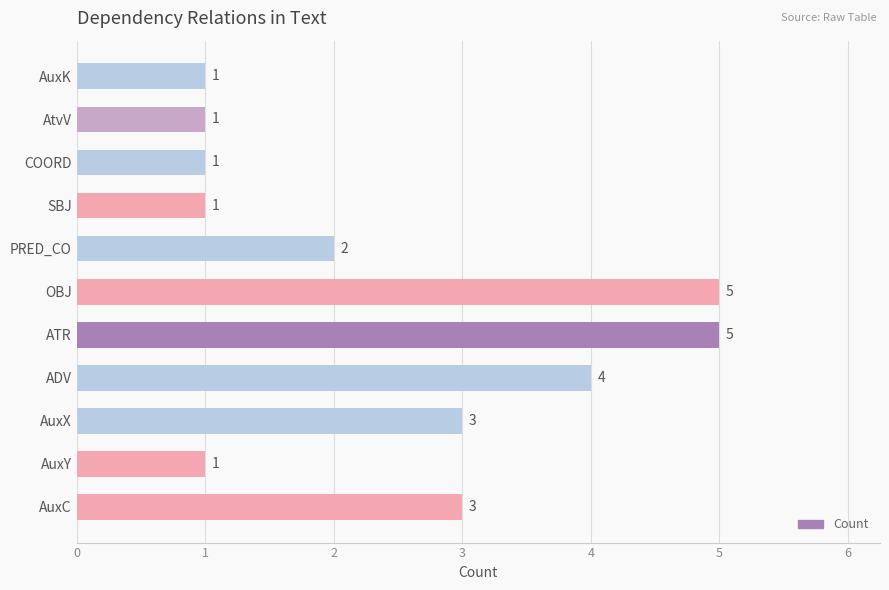

The chart shows a value of 1 at AtvV. True or false?

True